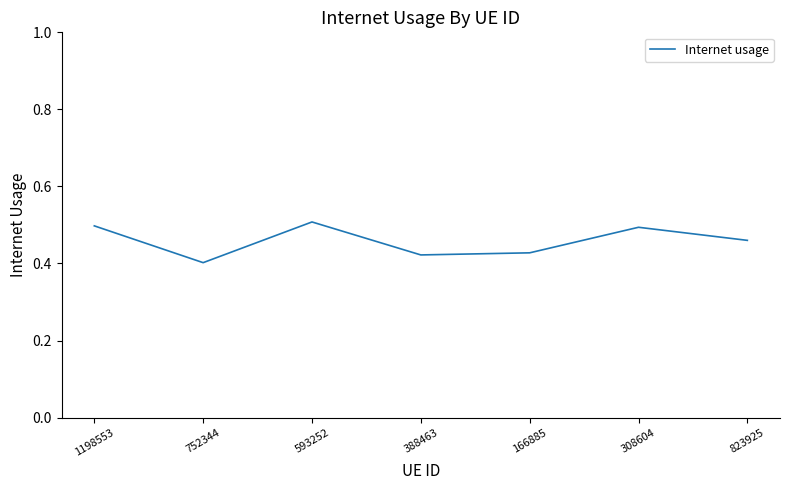

True or false: the data shows 0.1 at 308604.

False